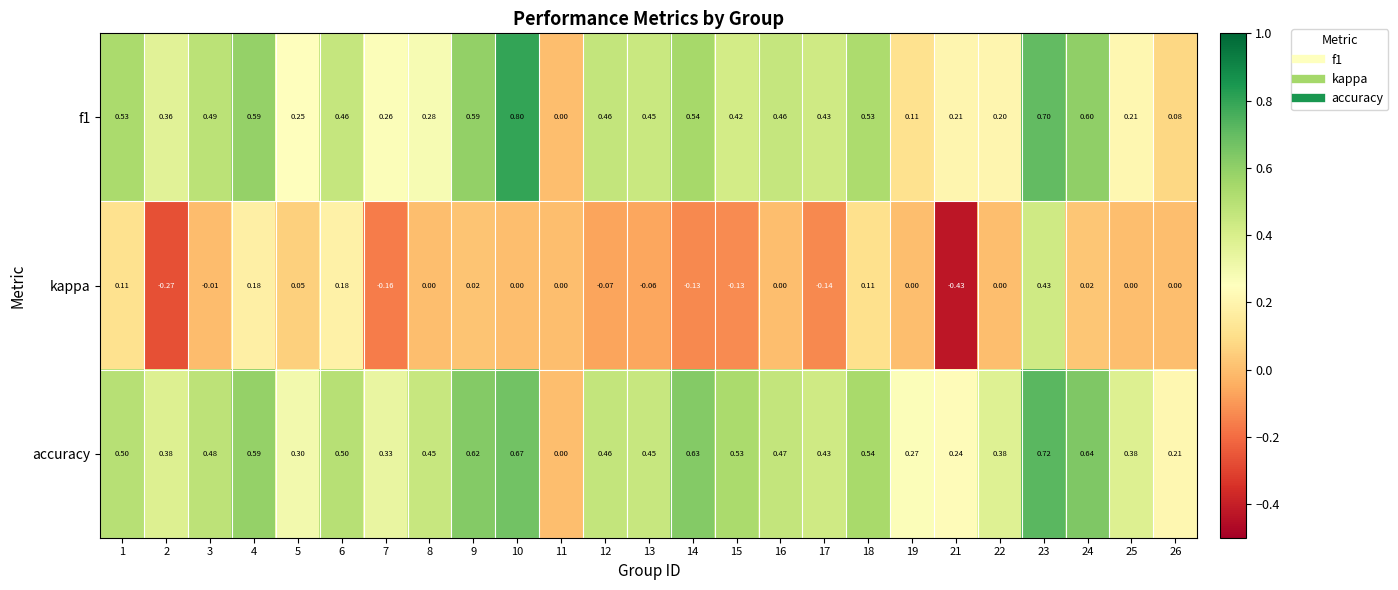

Which series has the largest range (max minus min)?

kappa